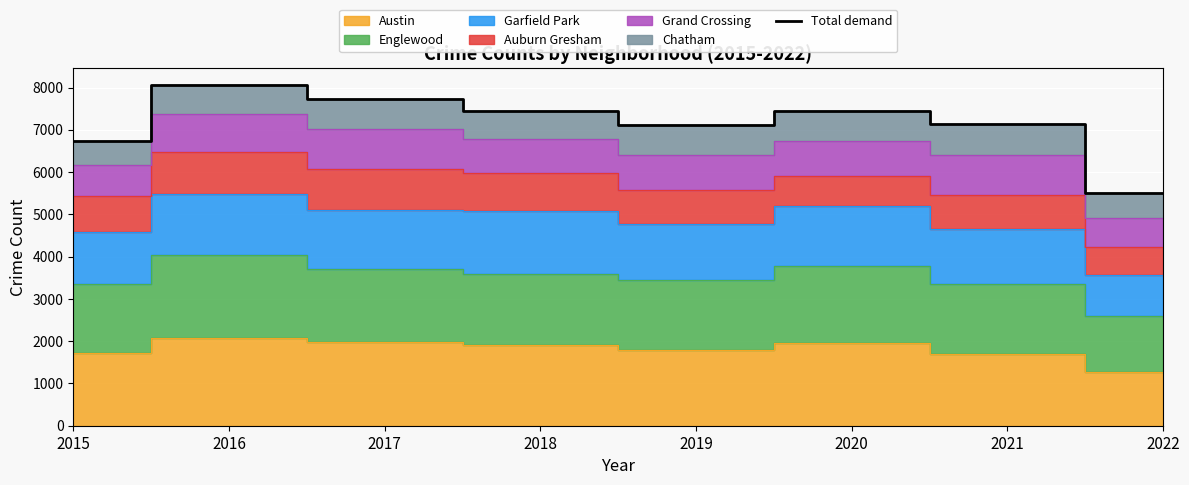

What is the greatest value displayed?

8061